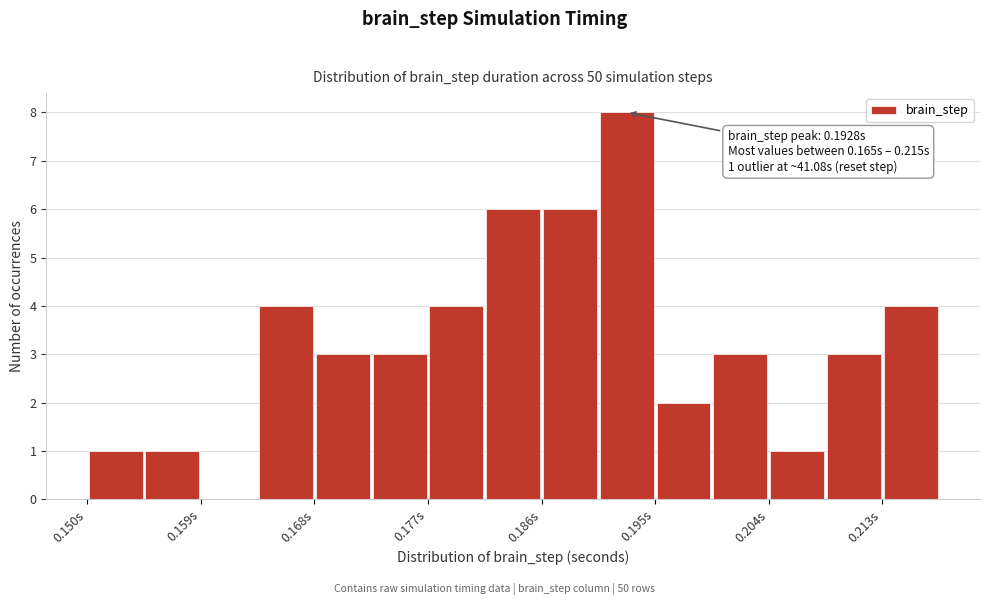

Over which range of the x-axis is the bar tallest?

0.191 to 0.195